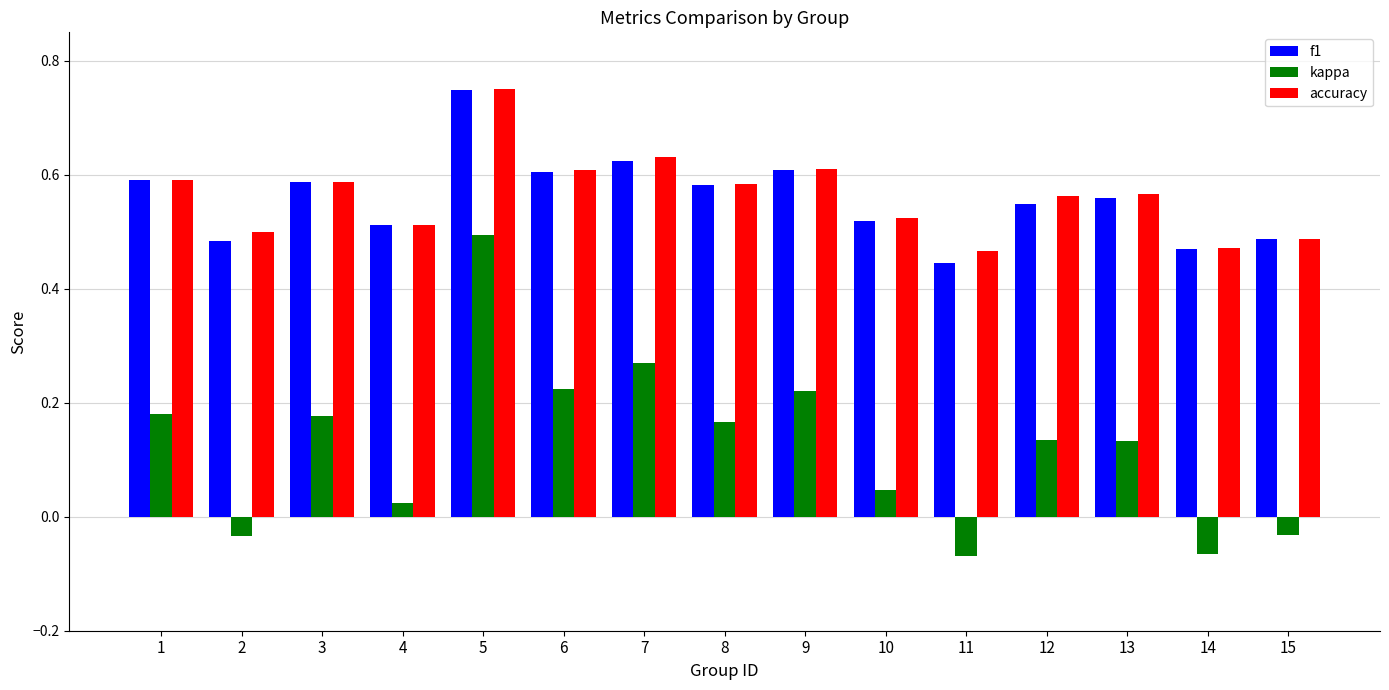

Rank the series at 11 from highest to lowest value.

accuracy, f1, kappa